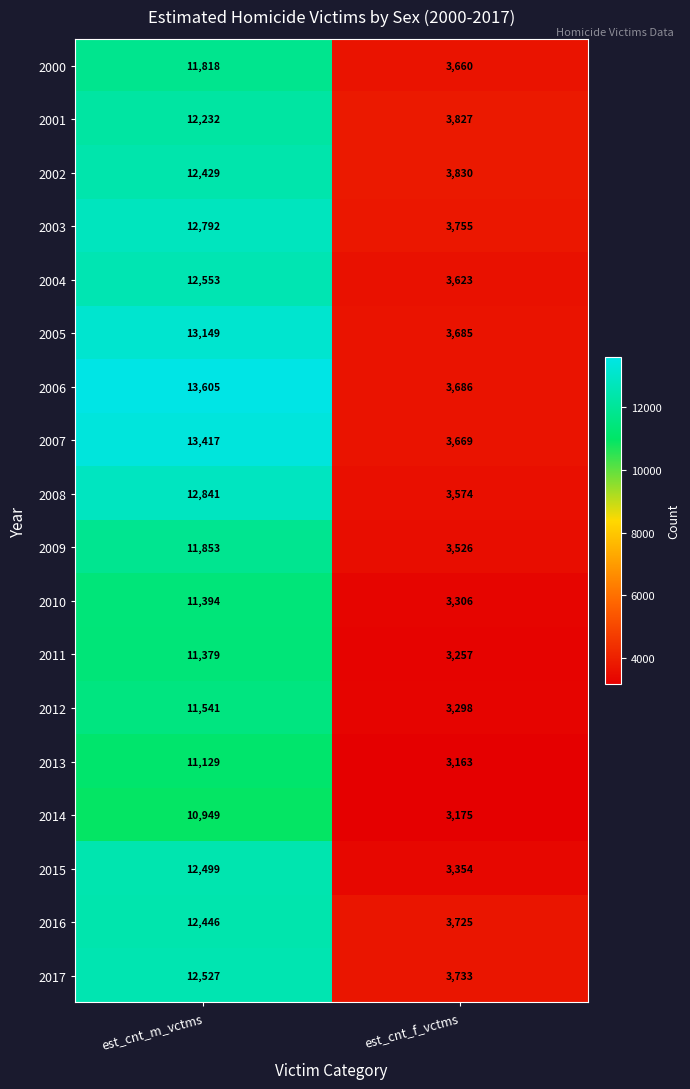

Is it true that 2016 equals 12446 at est_cnt_m_vctms?

True